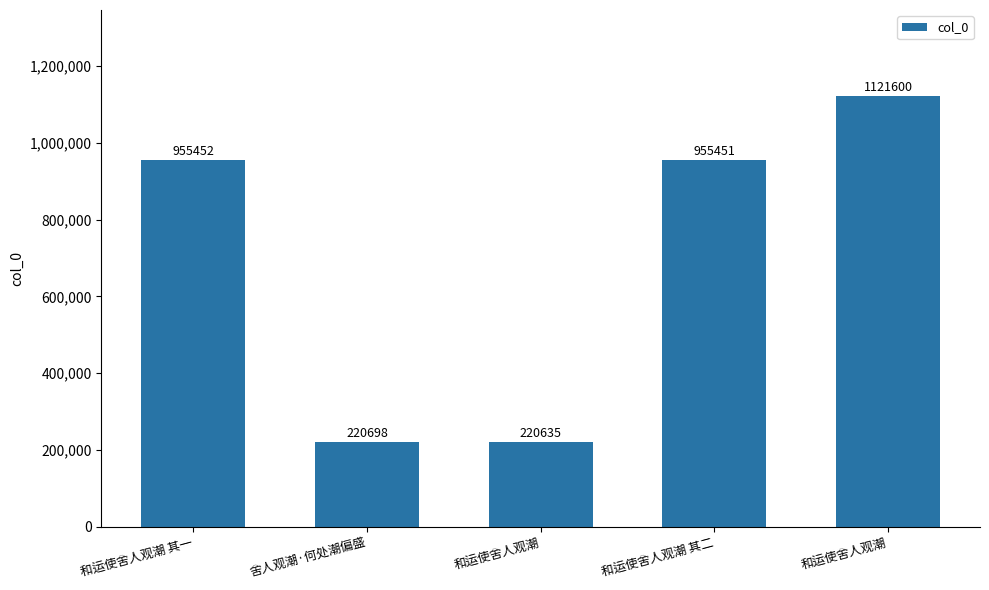

Rank the categories by value from highest to lowest.

和运使舍人观潮, 和运使舍人观潮 其一, 和运使舍人观潮 其二, 舍人观潮·何处潮偏盛, 和运使舍人观潮